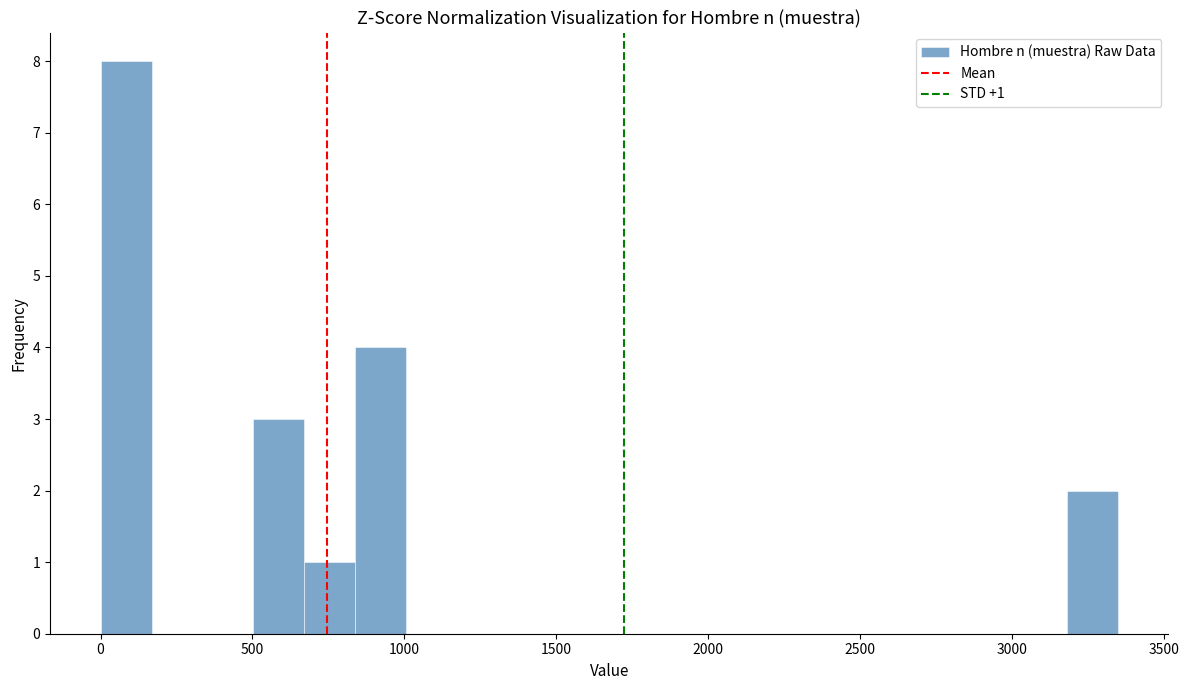

Read against the x-axis, roughly where is the centre of the tallest bar?

100